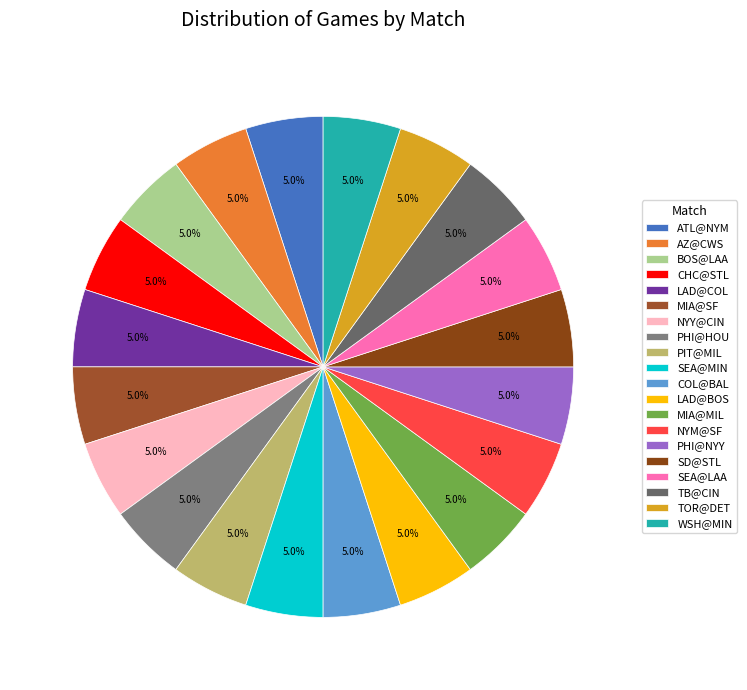

To the nearest percent, what is the combined percentage of NYY@CIN and LAD@BOS?

10%